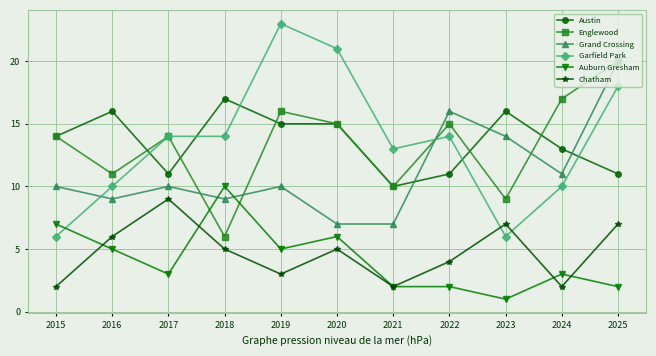

What is the difference between the maximum and second lowest values in the Englewood series?

11